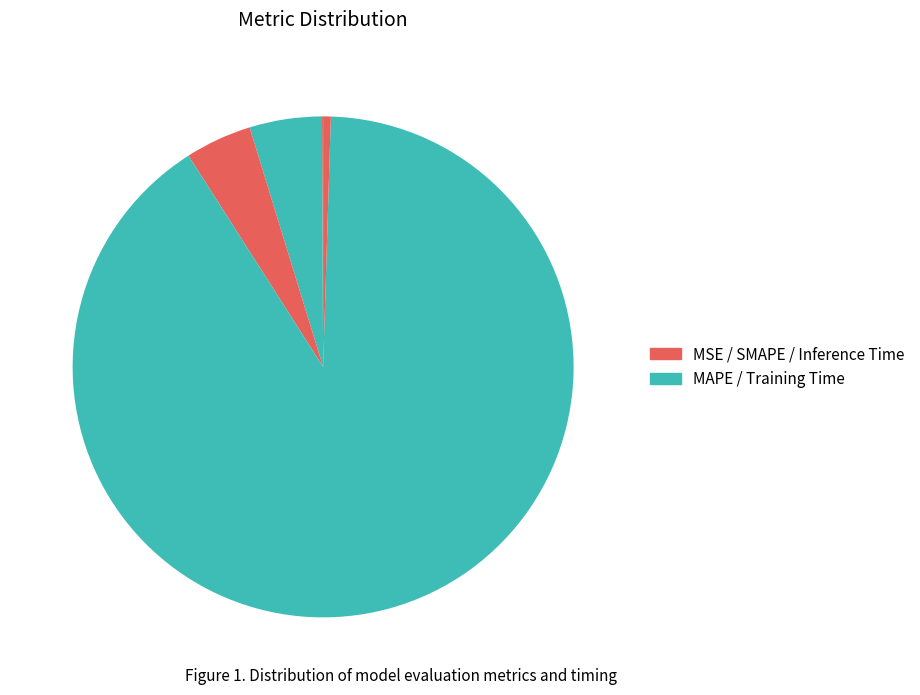

Rank the categories by value from highest to lowest.

Training Time, MAPE, SMAPE, Inference Time, MSE